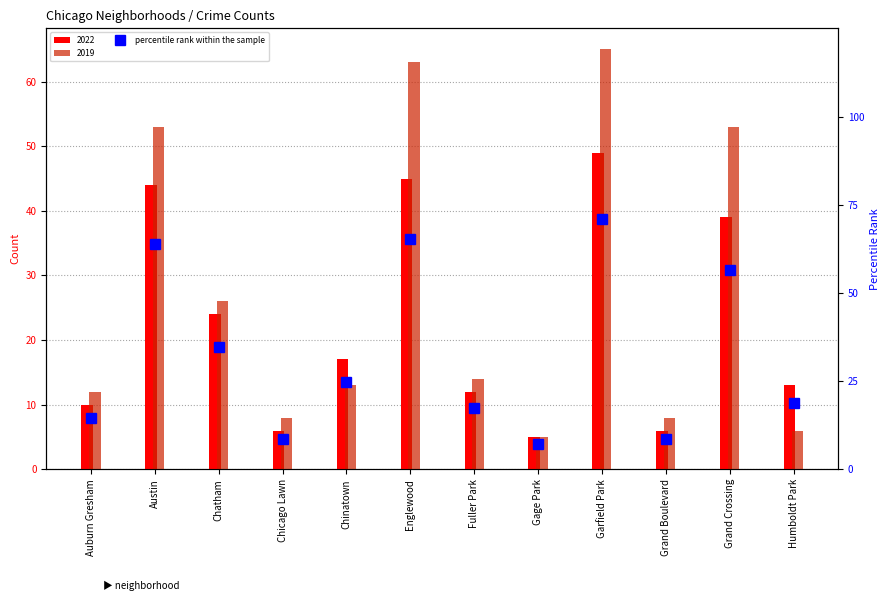

Reading left to right, what are all the values shown in this chart?

14.5	63.8	34.8	8.7	24.6	65.2	17.4	7.2	71.0	8.7	56.5	18.8